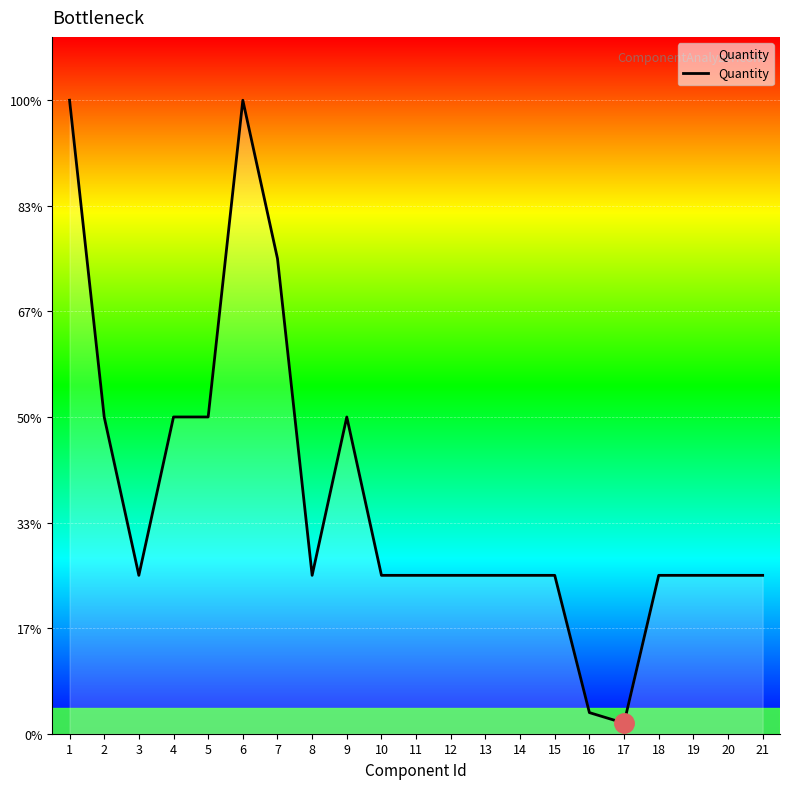

At which category does the chart reach its peak across all series?

1